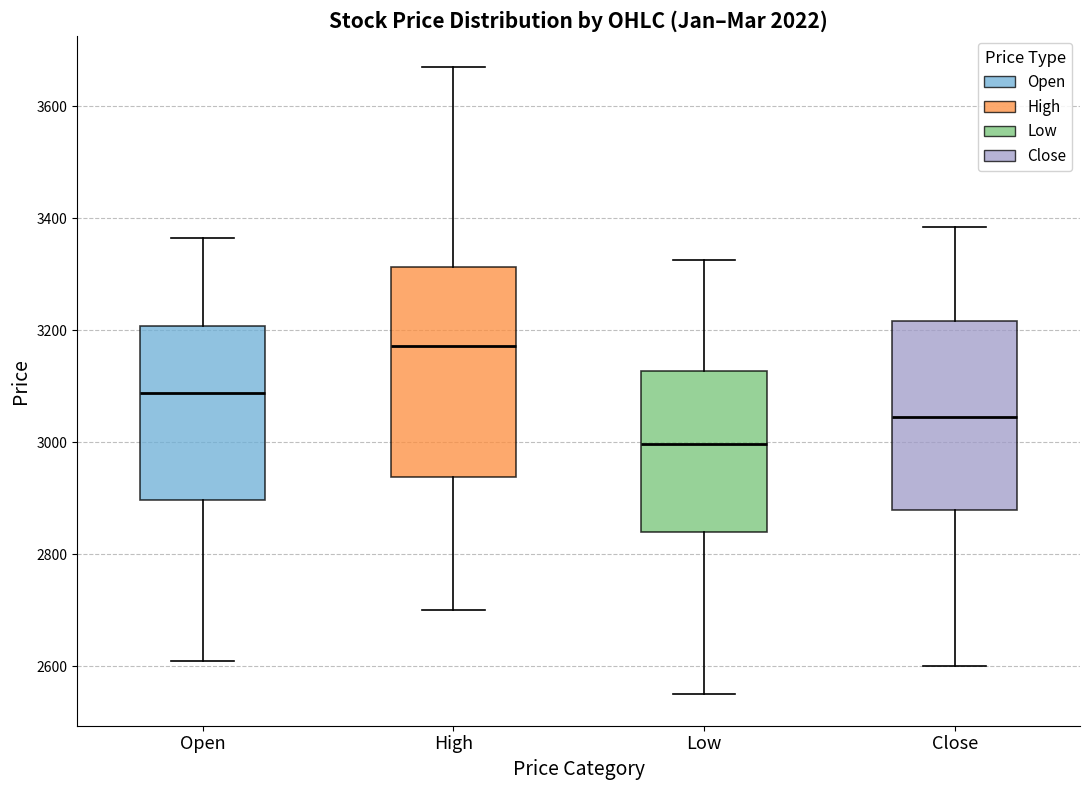

Which box's median line is the lowest?

Low